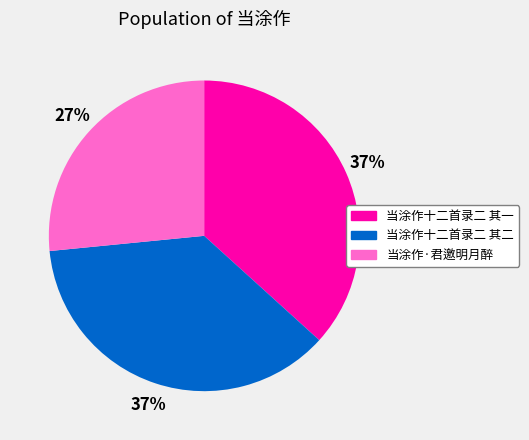

Do 当涂作十二首录二 其二 and 当涂作·君邀明月醉 together represent more than half of the pie?

Yes